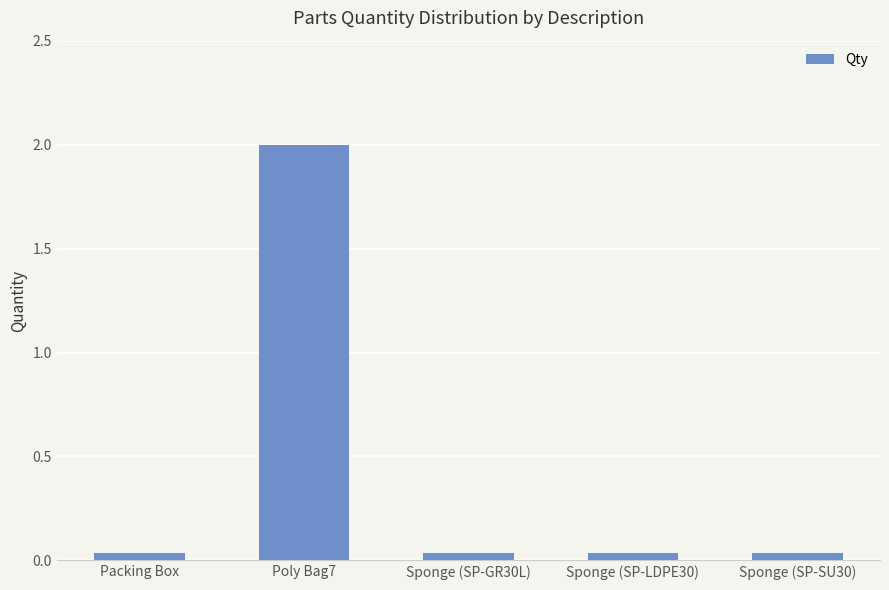

What is the label of the 1st bar from the right?

Sponge (SP-SU30)